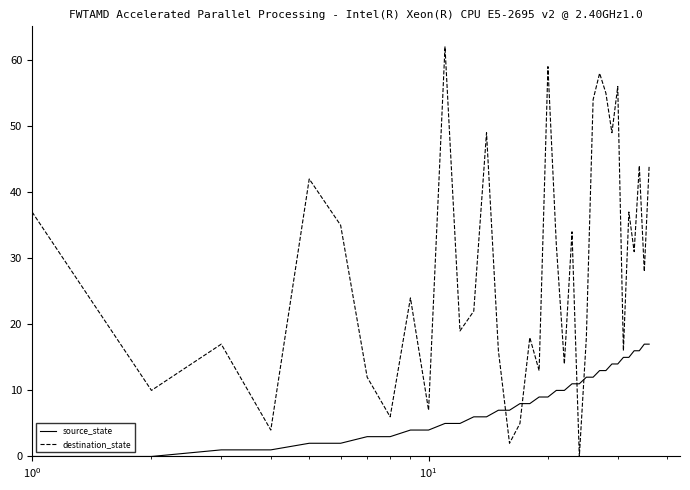

List the series in order of their overall mean, lowest first.

source_state, destination_state